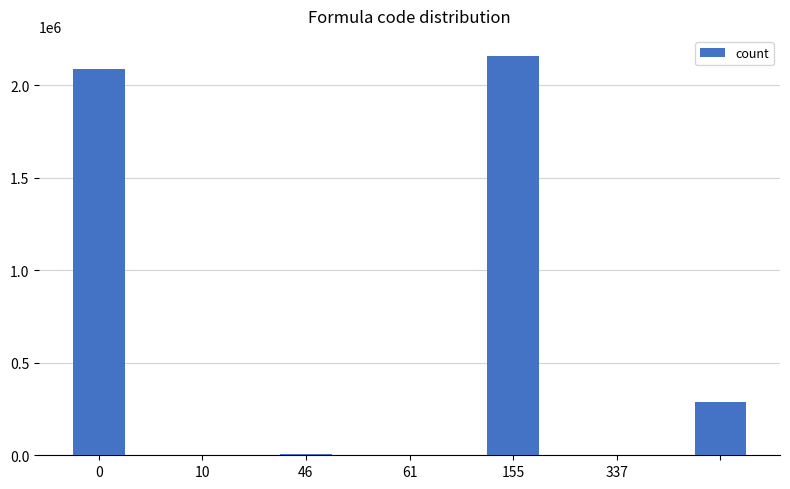

What is the greatest value displayed?

2158849